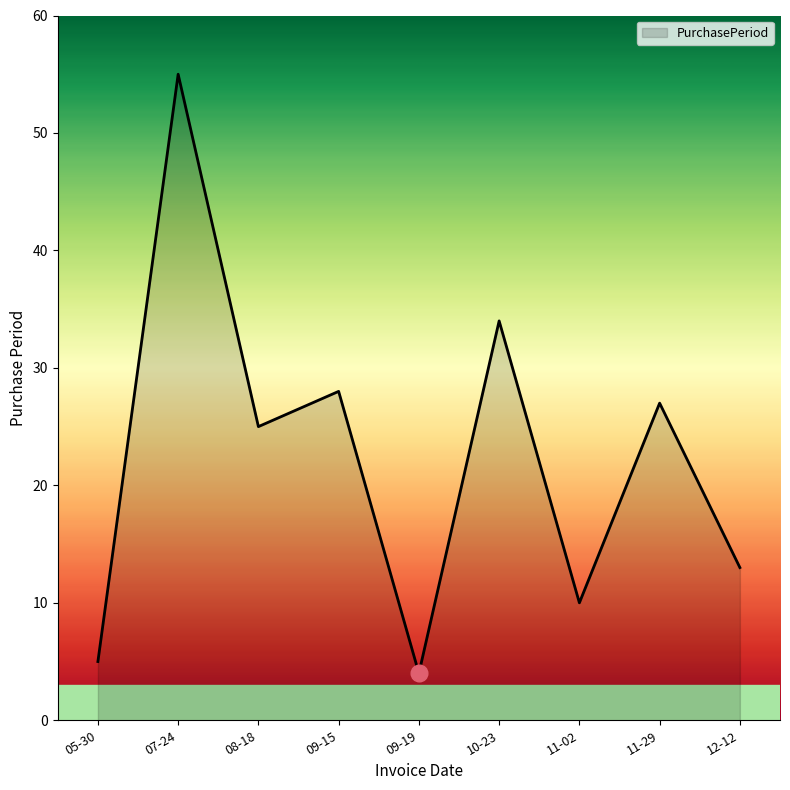

The chart shows a value of 25 at 08-18. True or false?

True